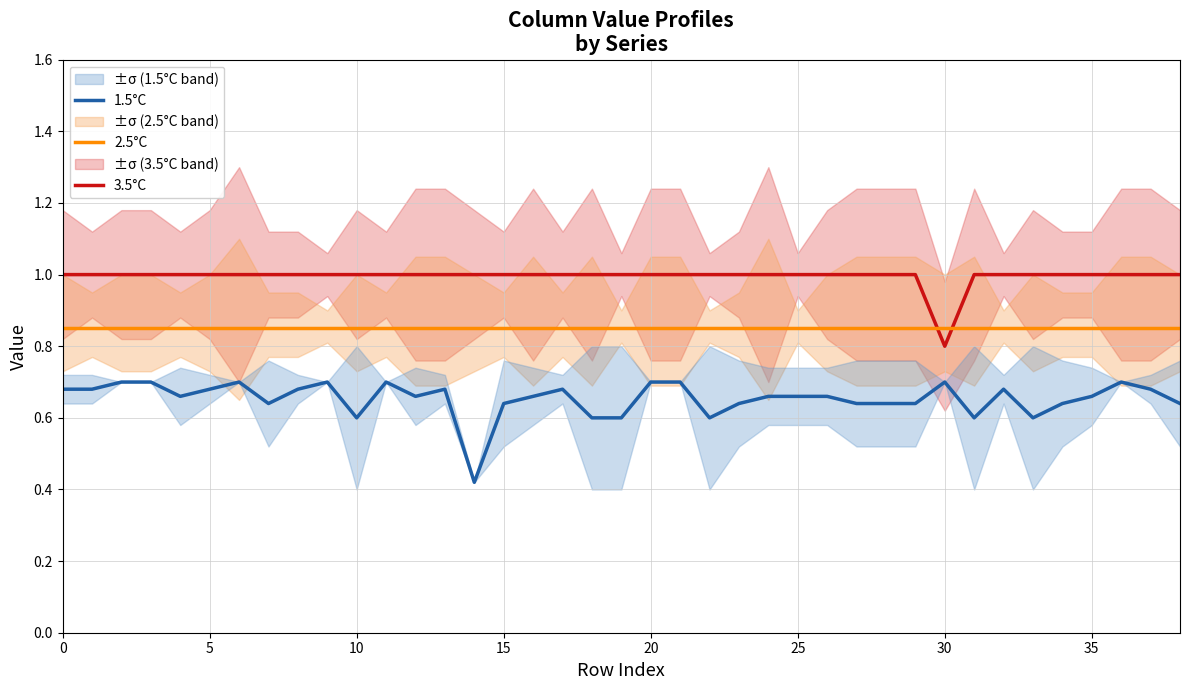

True or false: 3.5°C and 1.5°C intersect in this chart.

False